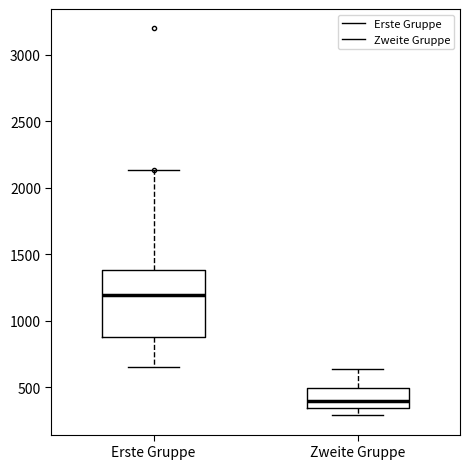

Which box's median line is the lowest?

Zweite Gruppe